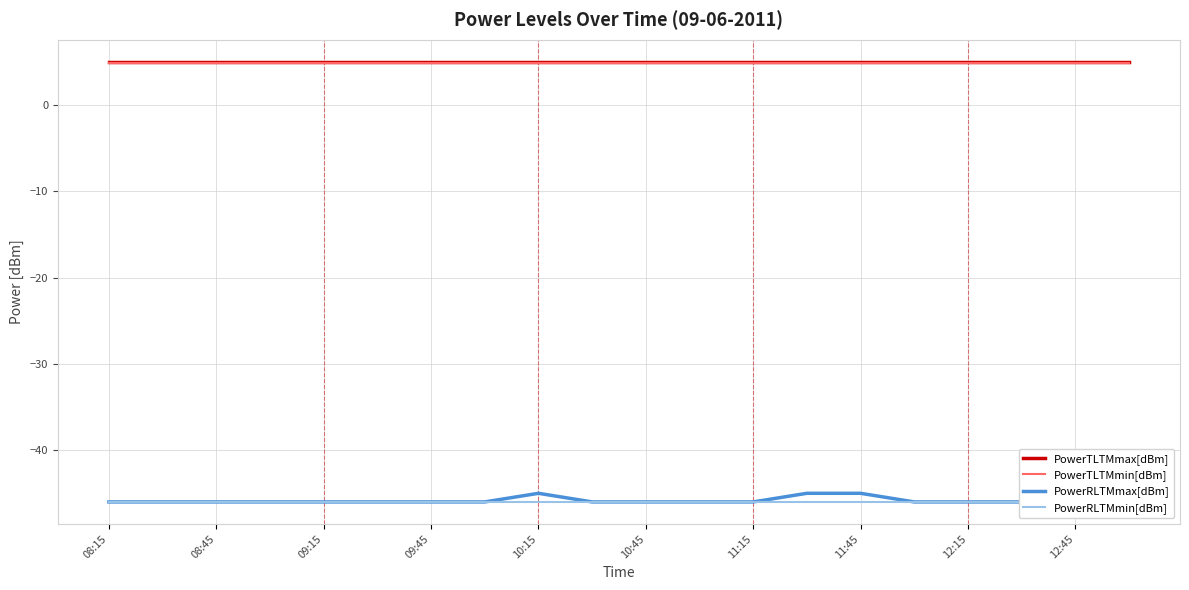

Which series has the widest spread of values?

PowerRLTMmax[dBm]